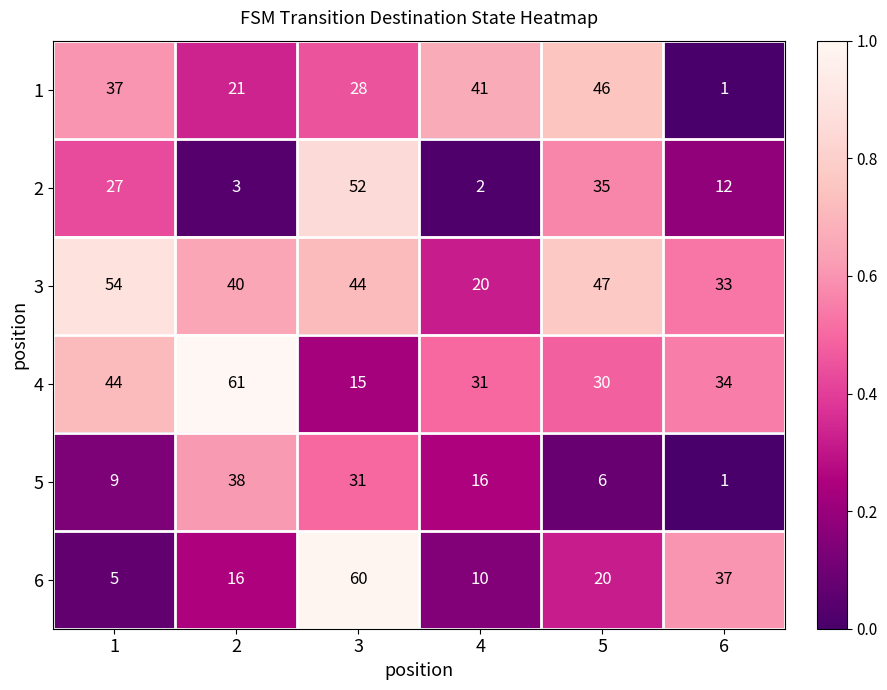

At how many categories does at least one series exceed 12?

6